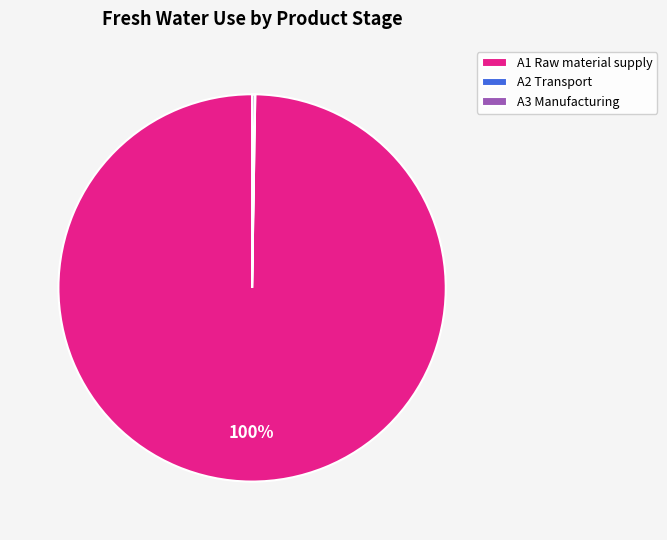

Does any single category account for the majority?

Yes